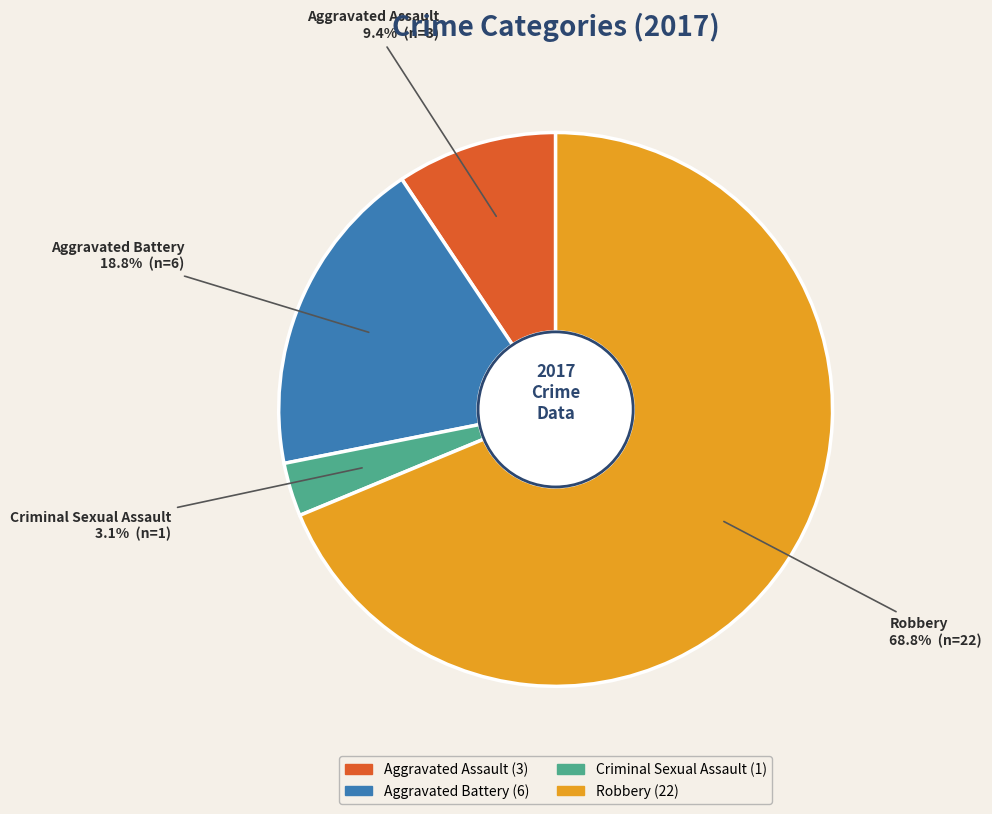

Between Aggravated Assault and Criminal Sexual Assault, which is larger?

Aggravated Assault